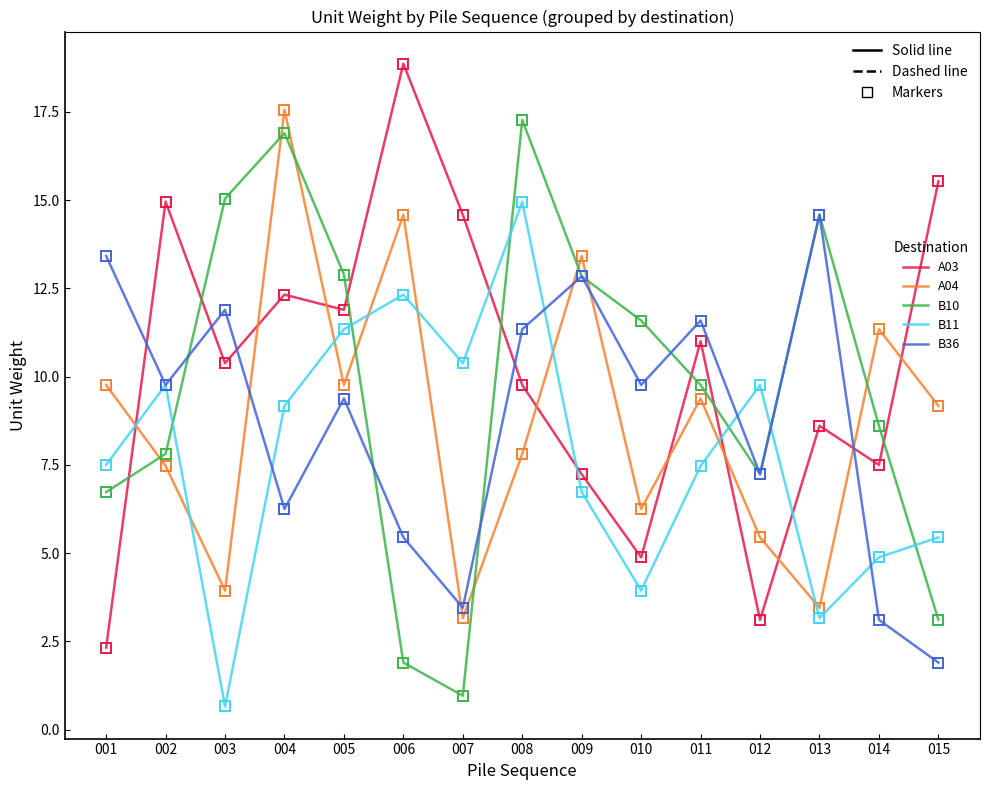

True or false: A03 has a value of 15.5 at 015.

True